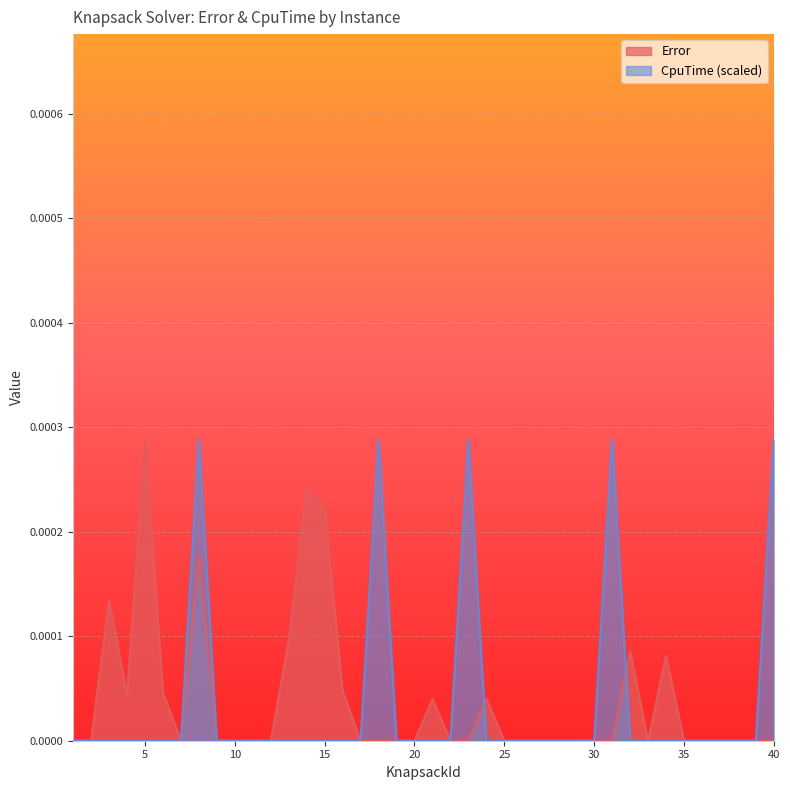

At which category does CpuTime reach its first local peak?

8